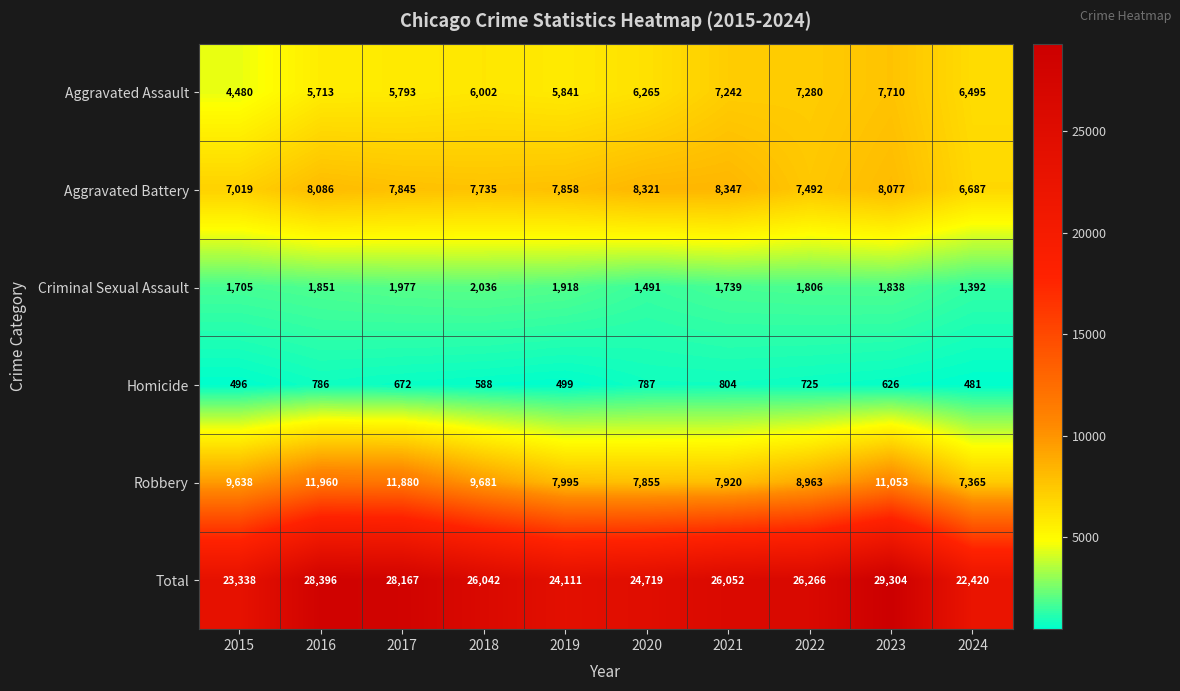

The value of Robbery at 2022 is 5815. True or false?

False